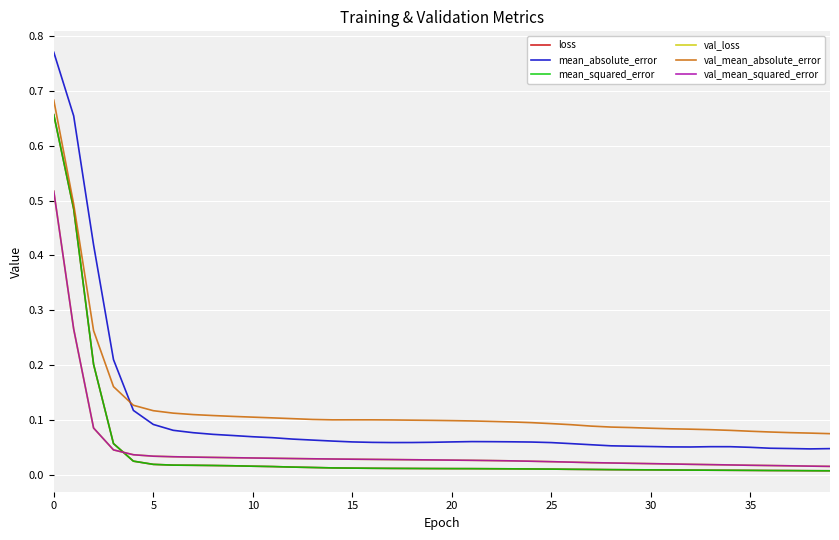

Which series has the largest range (max minus min)?

mean_absolute_error